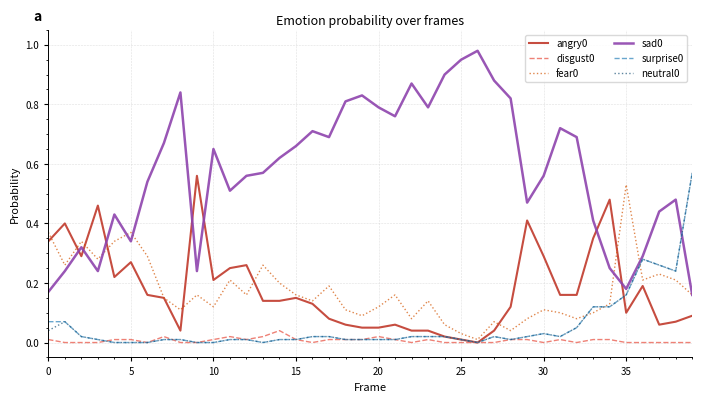

True or false: angry0 and sad0 cross at least once.

True